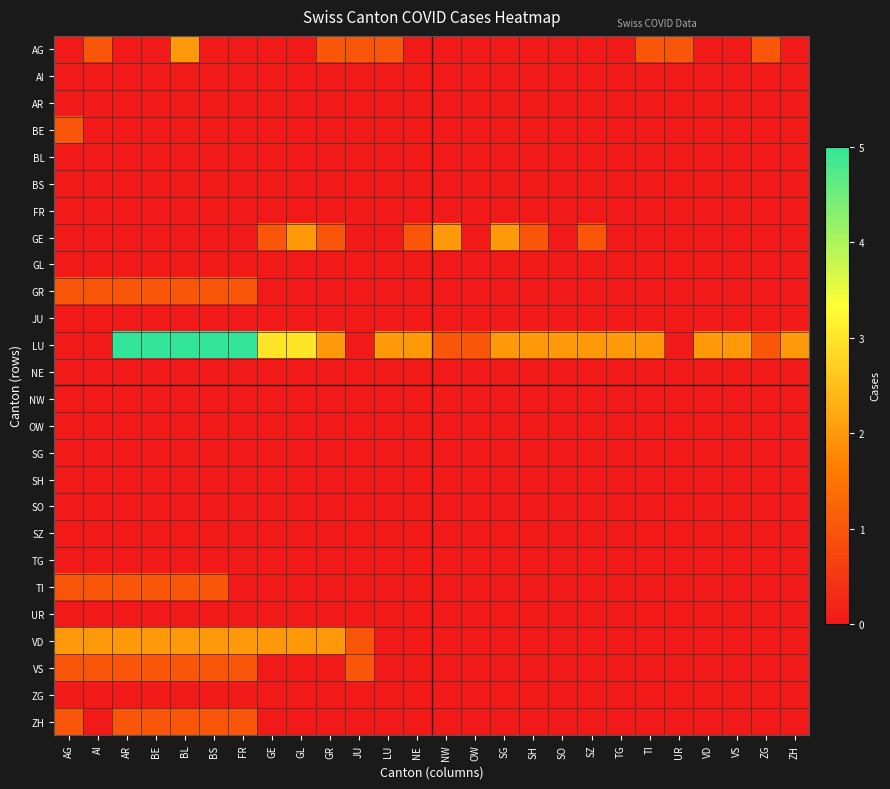

Reading left to right, transcribe all the data shown in this chart.

AG: AG=0	AI=1	AR=0	BE=0	BL=2	BS=0	FR=0	GE=0	GL=0	GR=1	JU=1	LU=1	NE=0	NW=0	OW=0	SG=0	SH=0	SO=0	SZ=0	TG=0	TI=1	UR=1	VD=0	VS=0	ZG=1	ZH=0
AI: AG=0	AI=0	AR=0	BE=0	BL=0	BS=0	FR=0	GE=0	GL=0	GR=0	JU=0	LU=0	NE=0	NW=0	OW=0	SG=0	SH=0	SO=0	SZ=0	TG=0	TI=0	UR=0	VD=0	VS=0	ZG=0	ZH=0
AR: AG=0	AI=0	AR=0	BE=0	BL=0	BS=0	FR=0	GE=0	GL=0	GR=0	JU=0	LU=0	NE=0	NW=0	OW=0	SG=0	SH=0	SO=0	SZ=0	TG=0	TI=0	UR=0	VD=0	VS=0	ZG=0	ZH=0
BE: AG=1	AI=0	AR=0	BE=0	BL=0	BS=0	FR=0	GE=0	GL=0	GR=0	JU=0	LU=0	NE=0	NW=0	OW=0	SG=0	SH=0	SO=0	SZ=0	TG=0	TI=0	UR=0	VD=0	VS=0	ZG=0	ZH=0
BL: AG=0	AI=0	AR=0	BE=0	BL=0	BS=0	FR=0	GE=0	GL=0	GR=0	JU=0	LU=0	NE=0	NW=0	OW=0	SG=0	SH=0	SO=0	SZ=0	TG=0	TI=0	UR=0	VD=0	VS=0	ZG=0	ZH=0
BS: AG=0	AI=0	AR=0	BE=0	BL=0	BS=0	FR=0	GE=0	GL=0	GR=0	JU=0	LU=0	NE=0	NW=0	OW=0	SG=0	SH=0	SO=0	SZ=0	TG=0	TI=0	UR=0	VD=0	VS=0	ZG=0	ZH=0
FR: AG=0	AI=0	AR=0	BE=0	BL=0	BS=0	FR=0	GE=0	GL=0	GR=0	JU=0	LU=0	NE=0	NW=0	OW=0	SG=0	SH=0	SO=0	SZ=0	TG=0	TI=0	UR=0	VD=0	VS=0	ZG=0	ZH=0
GE: AG=0	AI=0	AR=0	BE=0	BL=0	BS=0	FR=0	GE=1	GL=2	GR=1	JU=0	LU=0	NE=1	NW=2	OW=0	SG=2	SH=1	SO=0	SZ=1	TG=0	TI=0	UR=0	VD=0	VS=0	ZG=0	ZH=0
GL: AG=0	AI=0	AR=0	BE=0	BL=0	BS=0	FR=0	GE=0	GL=0	GR=0	JU=0	LU=0	NE=0	NW=0	OW=0	SG=0	SH=0	SO=0	SZ=0	TG=0	TI=0	UR=0	VD=0	VS=0	ZG=0	ZH=0
GR: AG=1	AI=1	AR=1	BE=1	BL=1	BS=1	FR=1	GE=0	GL=0	GR=0	JU=0	LU=0	NE=0	NW=0	OW=0	SG=0	SH=0	SO=0	SZ=0	TG=0	TI=0	UR=0	VD=0	VS=0	ZG=0	ZH=0
JU: AG=0	AI=0	AR=0	BE=0	BL=0	BS=0	FR=0	GE=0	GL=0	GR=0	JU=0	LU=0	NE=0	NW=0	OW=0	SG=0	SH=0	SO=0	SZ=0	TG=0	TI=0	UR=0	VD=0	VS=0	ZG=0	ZH=0
LU: AG=0	AI=0	AR=5	BE=5	BL=5	BS=5	FR=5	GE=3	GL=3	GR=2	JU=0	LU=2	NE=2	NW=1	OW=1	SG=2	SH=2	SO=2	SZ=2	TG=2	TI=2	UR=0	VD=2	VS=2	ZG=1	ZH=2
NE: AG=0	AI=0	AR=0	BE=0	BL=0	BS=0	FR=0	GE=0	GL=0	GR=0	JU=0	LU=0	NE=0	NW=0	OW=0	SG=0	SH=0	SO=0	SZ=0	TG=0	TI=0	UR=0	VD=0	VS=0	ZG=0	ZH=0
NW: AG=0	AI=0	AR=0	BE=0	BL=0	BS=0	FR=0	GE=0	GL=0	GR=0	JU=0	LU=0	NE=0	NW=0	OW=0	SG=0	SH=0	SO=0	SZ=0	TG=0	TI=0	UR=0	VD=0	VS=0	ZG=0	ZH=0
OW: AG=0	AI=0	AR=0	BE=0	BL=0	BS=0	FR=0	GE=0	GL=0	GR=0	JU=0	LU=0	NE=0	NW=0	OW=0	SG=0	SH=0	SO=0	SZ=0	TG=0	TI=0	UR=0	VD=0	VS=0	ZG=0	ZH=0
SG: AG=0	AI=0	AR=0	BE=0	BL=0	BS=0	FR=0	GE=0	GL=0	GR=0	JU=0	LU=0	NE=0	NW=0	OW=0	SG=0	SH=0	SO=0	SZ=0	TG=0	TI=0	UR=0	VD=0	VS=0	ZG=0	ZH=0
SH: AG=0	AI=0	AR=0	BE=0	BL=0	BS=0	FR=0	GE=0	GL=0	GR=0	JU=0	LU=0	NE=0	NW=0	OW=0	SG=0	SH=0	SO=0	SZ=0	TG=0	TI=0	UR=0	VD=0	VS=0	ZG=0	ZH=0
SO: AG=0	AI=0	AR=0	BE=0	BL=0	BS=0	FR=0	GE=0	GL=0	GR=0	JU=0	LU=0	NE=0	NW=0	OW=0	SG=0	SH=0	SO=0	SZ=0	TG=0	TI=0	UR=0	VD=0	VS=0	ZG=0	ZH=0
SZ: AG=0	AI=0	AR=0	BE=0	BL=0	BS=0	FR=0	GE=0	GL=0	GR=0	JU=0	LU=0	NE=0	NW=0	OW=0	SG=0	SH=0	SO=0	SZ=0	TG=0	TI=0	UR=0	VD=0	VS=0	ZG=0	ZH=0
TG: AG=0	AI=0	AR=0	BE=0	BL=0	BS=0	FR=0	GE=0	GL=0	GR=0	JU=0	LU=0	NE=0	NW=0	OW=0	SG=0	SH=0	SO=0	SZ=0	TG=0	TI=0	UR=0	VD=0	VS=0	ZG=0	ZH=0
TI: AG=1	AI=1	AR=1	BE=1	BL=1	BS=1	FR=0	GE=0	GL=0	GR=0	JU=0	LU=0	NE=0	NW=0	OW=0	SG=0	SH=0	SO=0	SZ=0	TG=0	TI=0	UR=0	VD=0	VS=0	ZG=0	ZH=0
UR: AG=0	AI=0	AR=0	BE=0	BL=0	BS=0	FR=0	GE=0	GL=0	GR=0	JU=0	LU=0	NE=0	NW=0	OW=0	SG=0	SH=0	SO=0	SZ=0	TG=0	TI=0	UR=0	VD=0	VS=0	ZG=0	ZH=0
VD: AG=2	AI=2	AR=2	BE=2	BL=2	BS=2	FR=2	GE=2	GL=2	GR=2	JU=1	LU=0	NE=0	NW=0	OW=0	SG=0	SH=0	SO=0	SZ=0	TG=0	TI=0	UR=0	VD=0	VS=0	ZG=0	ZH=0
VS: AG=1	AI=1	AR=1	BE=1	BL=1	BS=1	FR=1	GE=0	GL=0	GR=0	JU=1	LU=0	NE=0	NW=0	OW=0	SG=0	SH=0	SO=0	SZ=0	TG=0	TI=0	UR=0	VD=0	VS=0	ZG=0	ZH=0
ZG: AG=0	AI=0	AR=0	BE=0	BL=0	BS=0	FR=0	GE=0	GL=0	GR=0	JU=0	LU=0	NE=0	NW=0	OW=0	SG=0	SH=0	SO=0	SZ=0	TG=0	TI=0	UR=0	VD=0	VS=0	ZG=0	ZH=0
ZH: AG=1	AI=0	AR=1	BE=1	BL=1	BS=1	FR=1	GE=0	GL=0	GR=0	JU=0	LU=0	NE=0	NW=0	OW=0	SG=0	SH=0	SO=0	SZ=0	TG=0	TI=0	UR=0	VD=0	VS=0	ZG=0	ZH=0